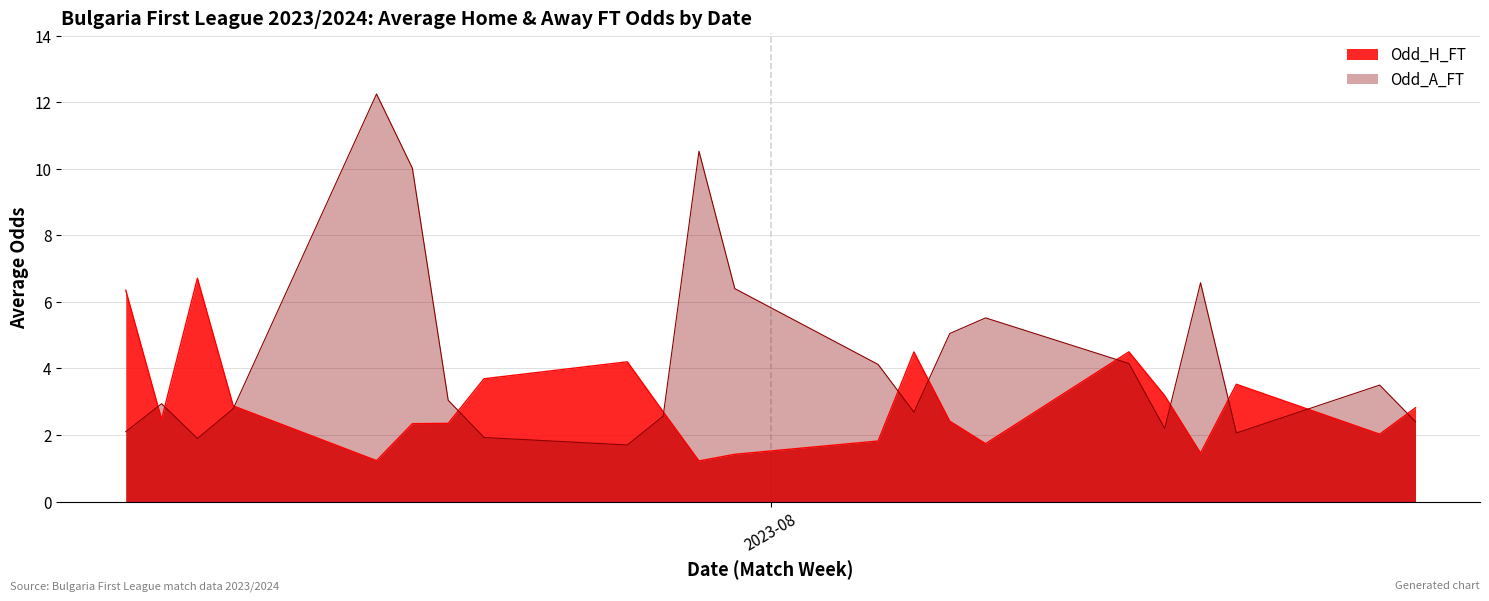

List the series in order of their overall mean, lowest first.

Odd_H_FT, Odd_A_FT